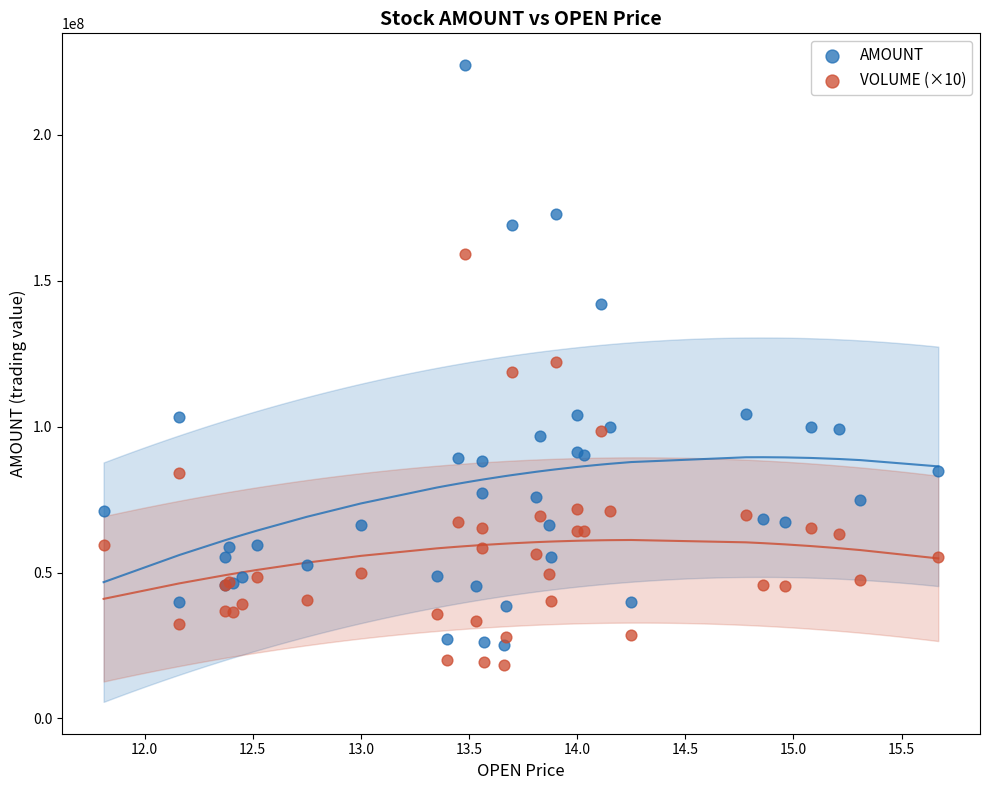

Which series has the largest Y range (max minus min)?

AMOUNT